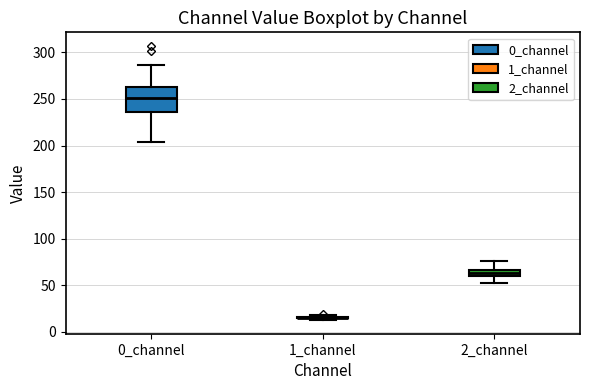

Which box is the tallest, from its lower edge to its upper edge?

0_channel